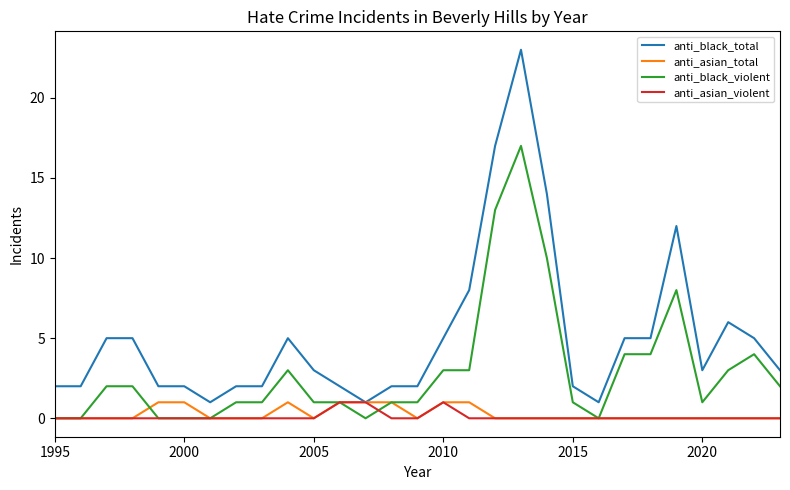

Which series has the largest total across all categories?

anti_black_total